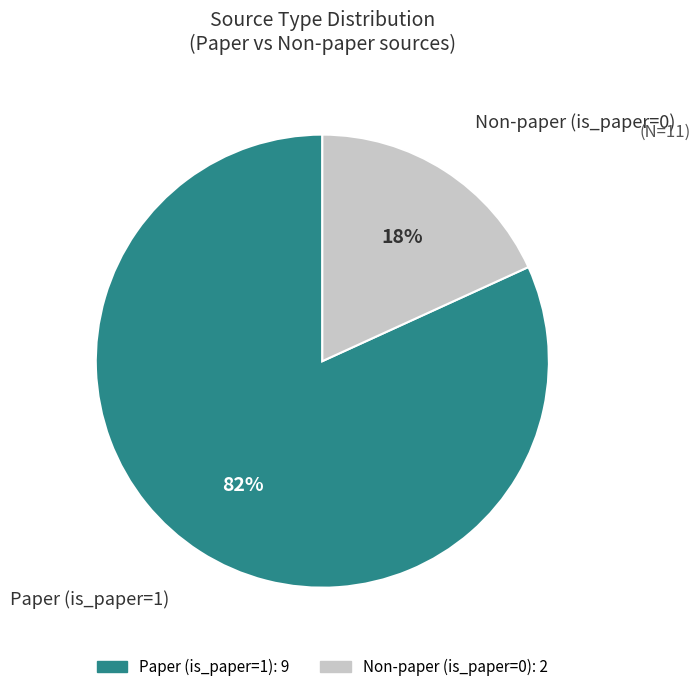

How many segments does this pie chart have?

2